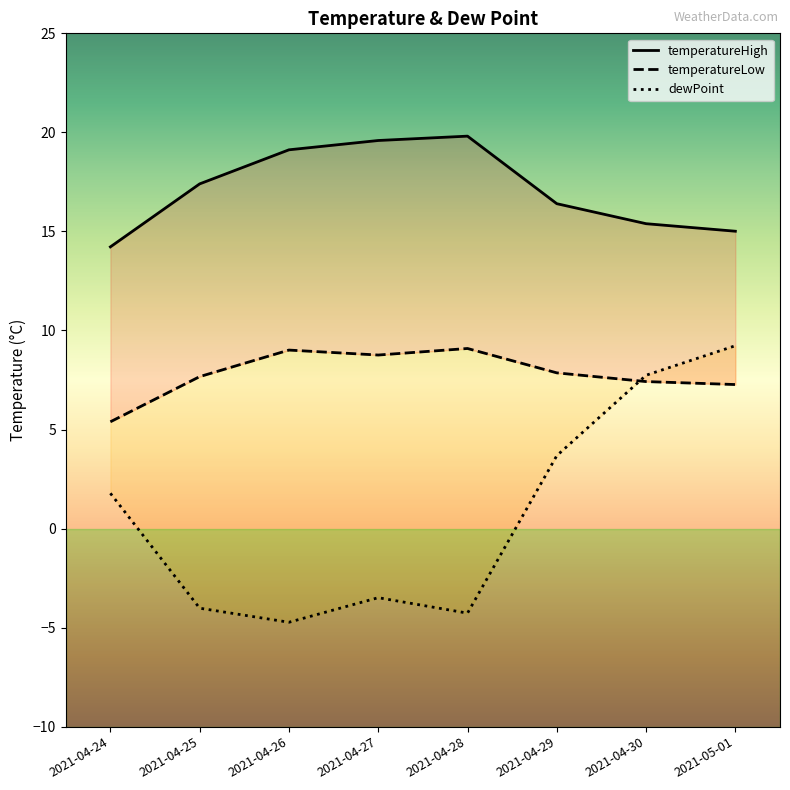

At which category does dewPoint reach its first local peak?

2021-04-27